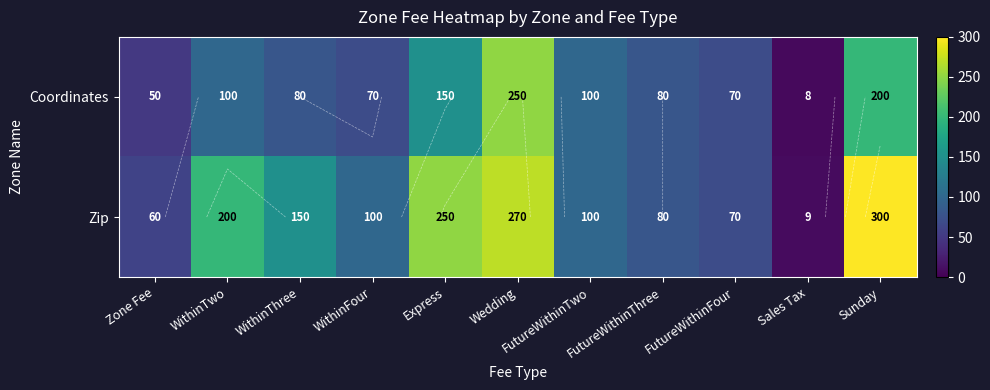

Where is Coordinates nearest to the value 129?

Express